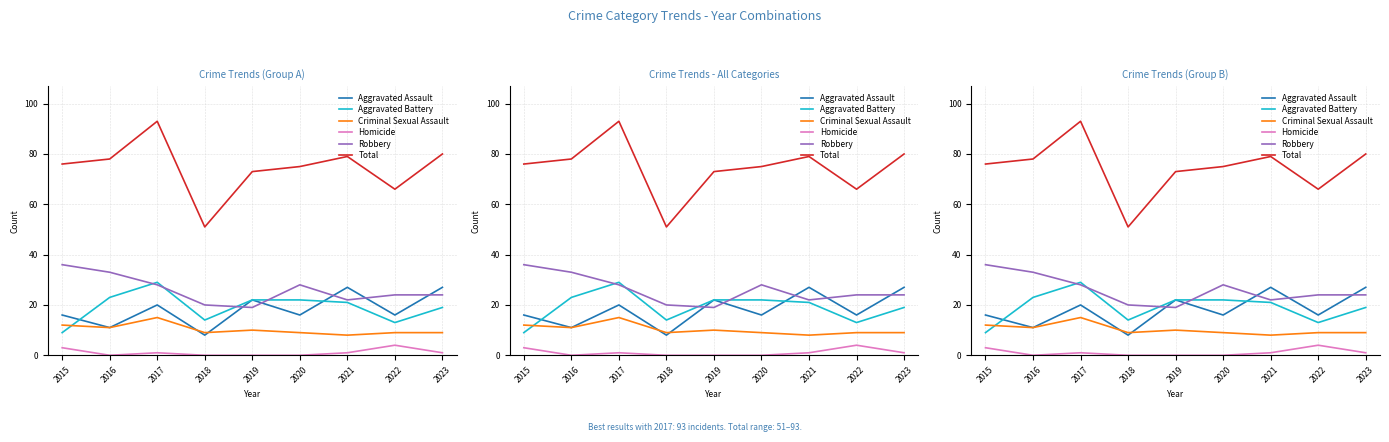

How many lines are shown in the chart?

6